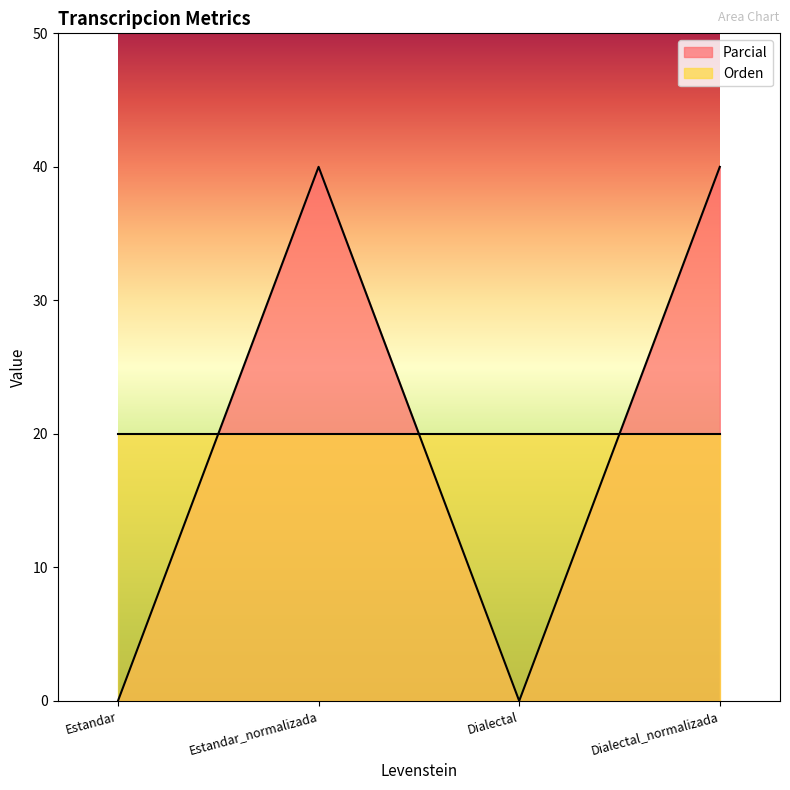

The value at Estandar is 16. True or false?

False